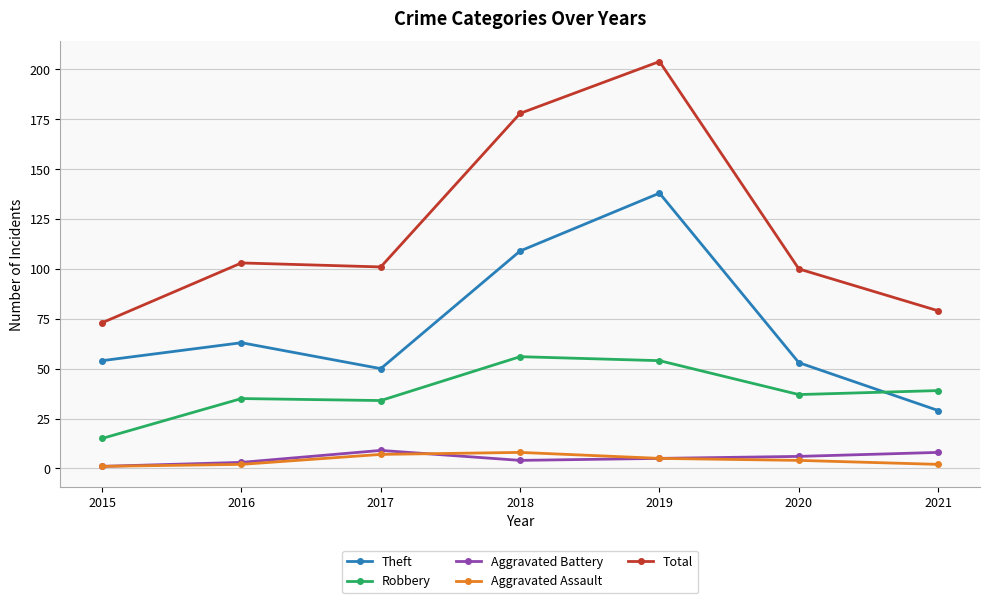

At which category is the sum across all series the highest?

2019